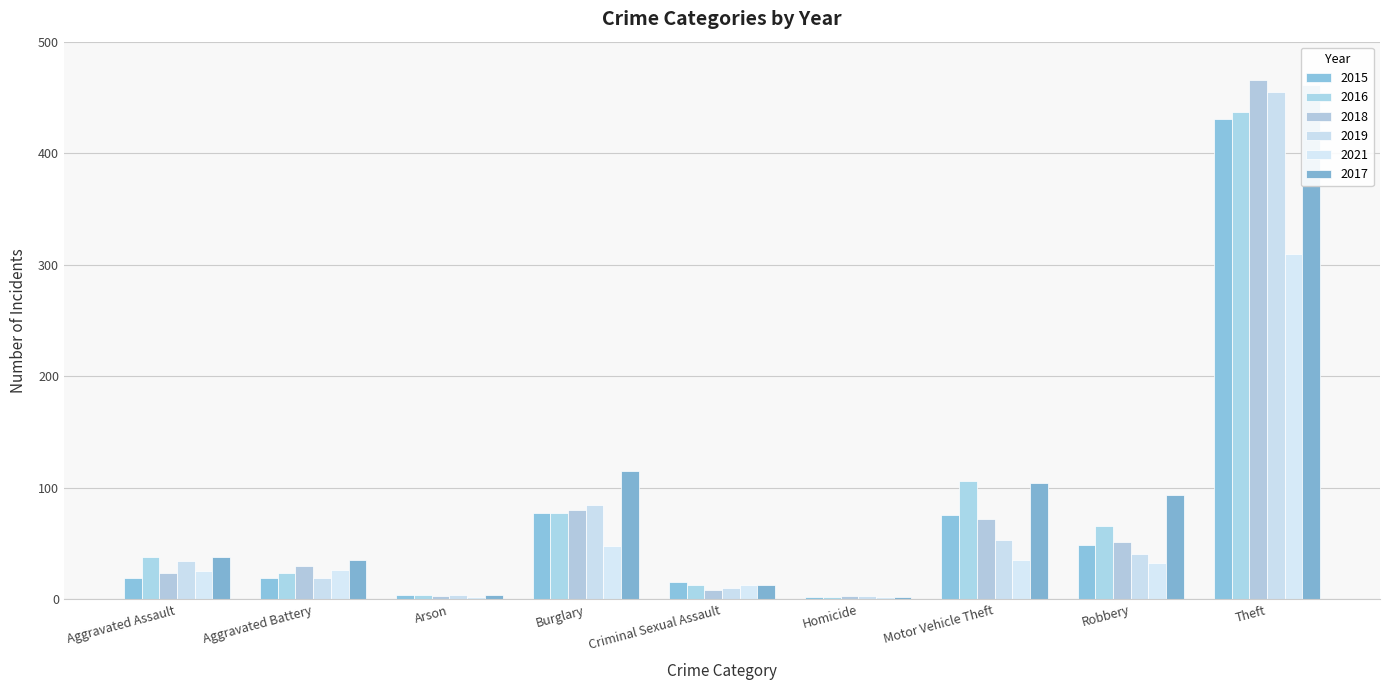

What is the maximum value for 2015?

431